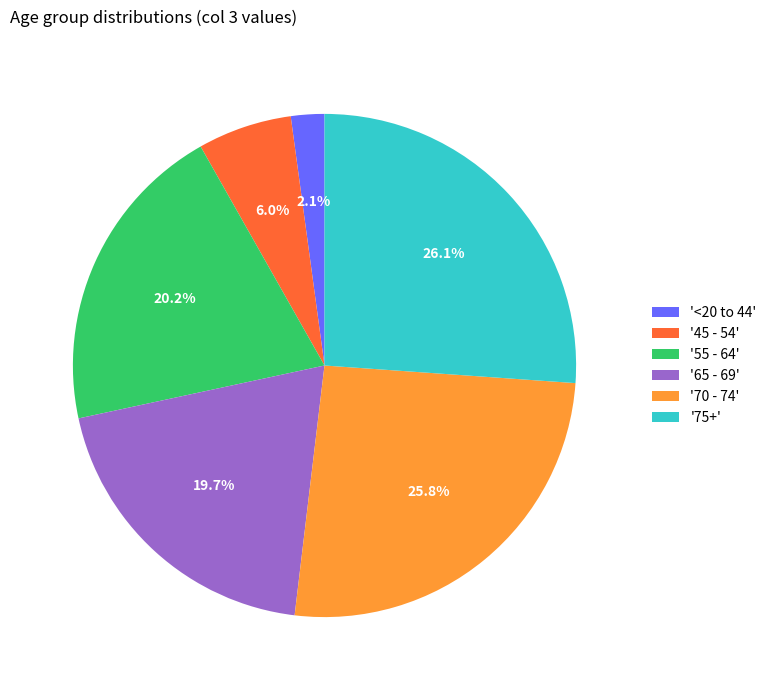

What is the ratio of the value at '75+' to the value at '55 - 64'?

1.3